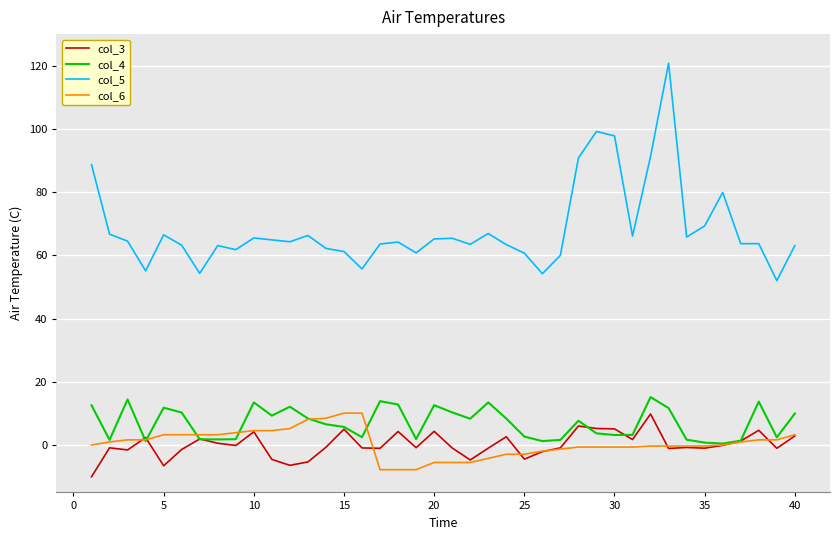

Which series has the largest total across all categories?

col_5